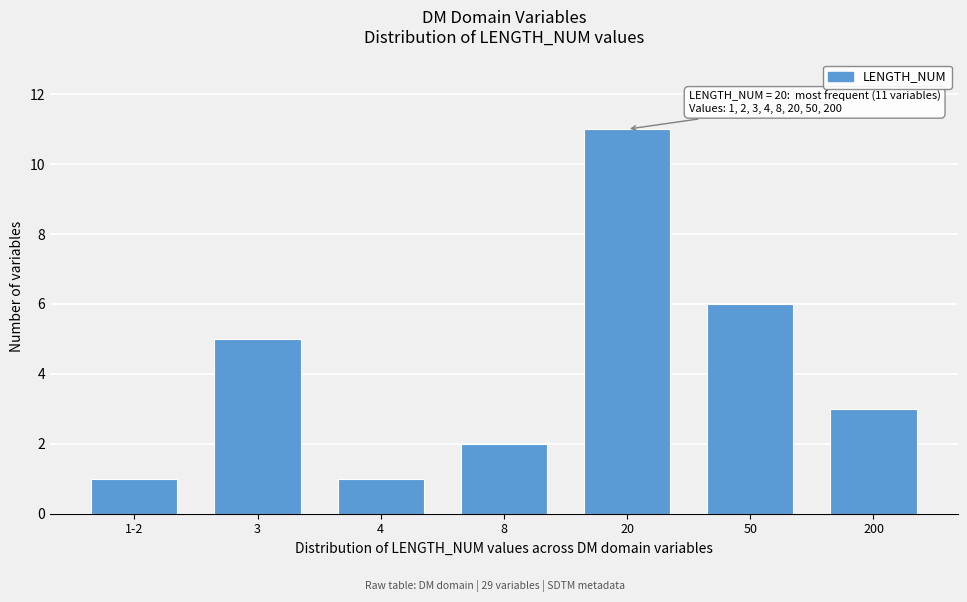

Reading left to right, what are all the values shown in this chart?

1	5	1	2	11	6	3